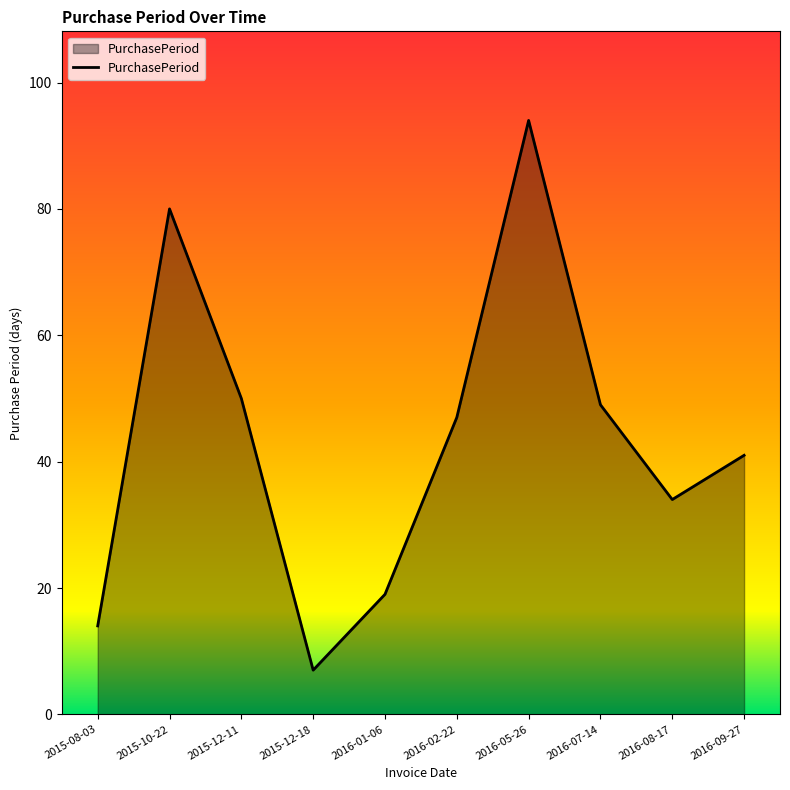

Read the value at 2016-07-14, to the nearest 5.

50